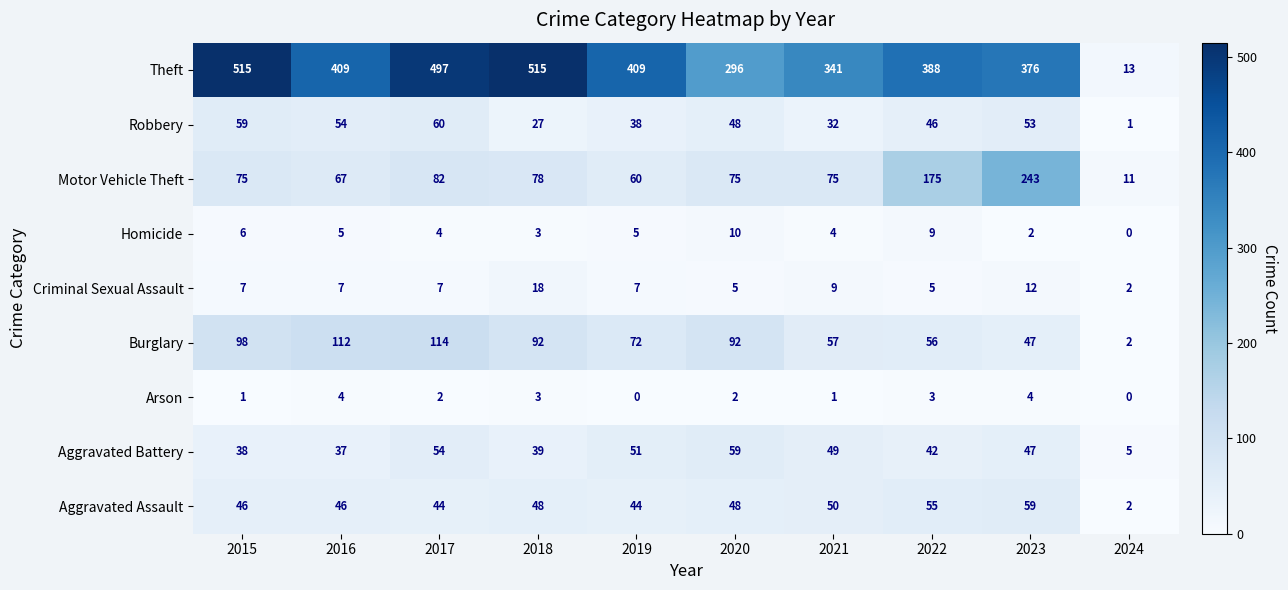

Which series has the widest spread of values?

Theft